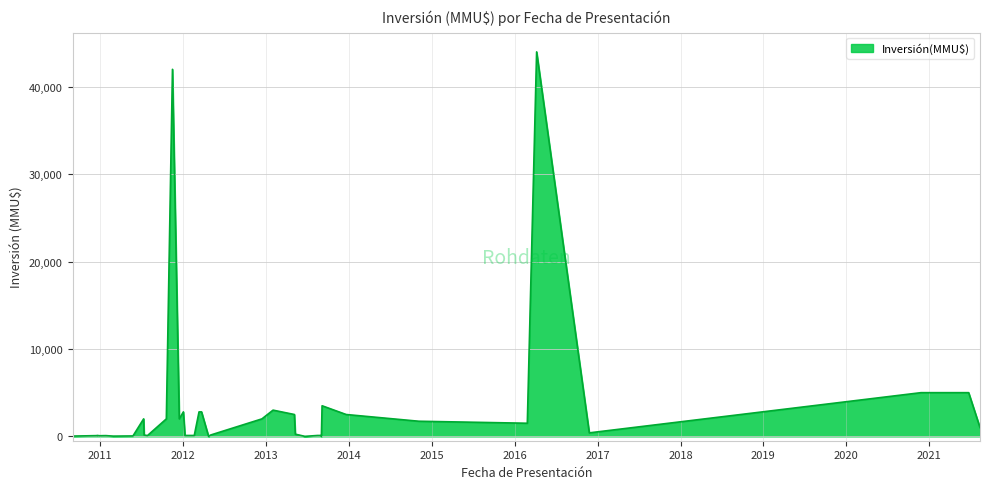

Rank the categories by value from highest to lowest.

07/04/2016, 16/11/2011, 23/06/2021, 25/11/2020, 05/09/2013, 01/02/2013, 23/03/2012, 12/03/2012, 03/01/2012, 20/12/2013, 06/05/2013, 14/12/2012, 16/12/2011, 20/10/2011, 12/07/2011, 05/11/2014, 26/02/2016, 12/08/2021, 25/11/2016, 10/05/2013, 02/05/2012, 14/07/2011, 29/08/2013, 16/08/2013, 20/02/2012, 10/01/2012, 20/12/2010, 29/07/2011, 27/01/2011, 20/12/2010, 17/01/2011, 31/12/2010, 26/05/2011, 02/09/2010, 02/09/2010, 02/09/2010, 28/02/2011, 02/09/2013, 21/06/2013, 23/04/2012